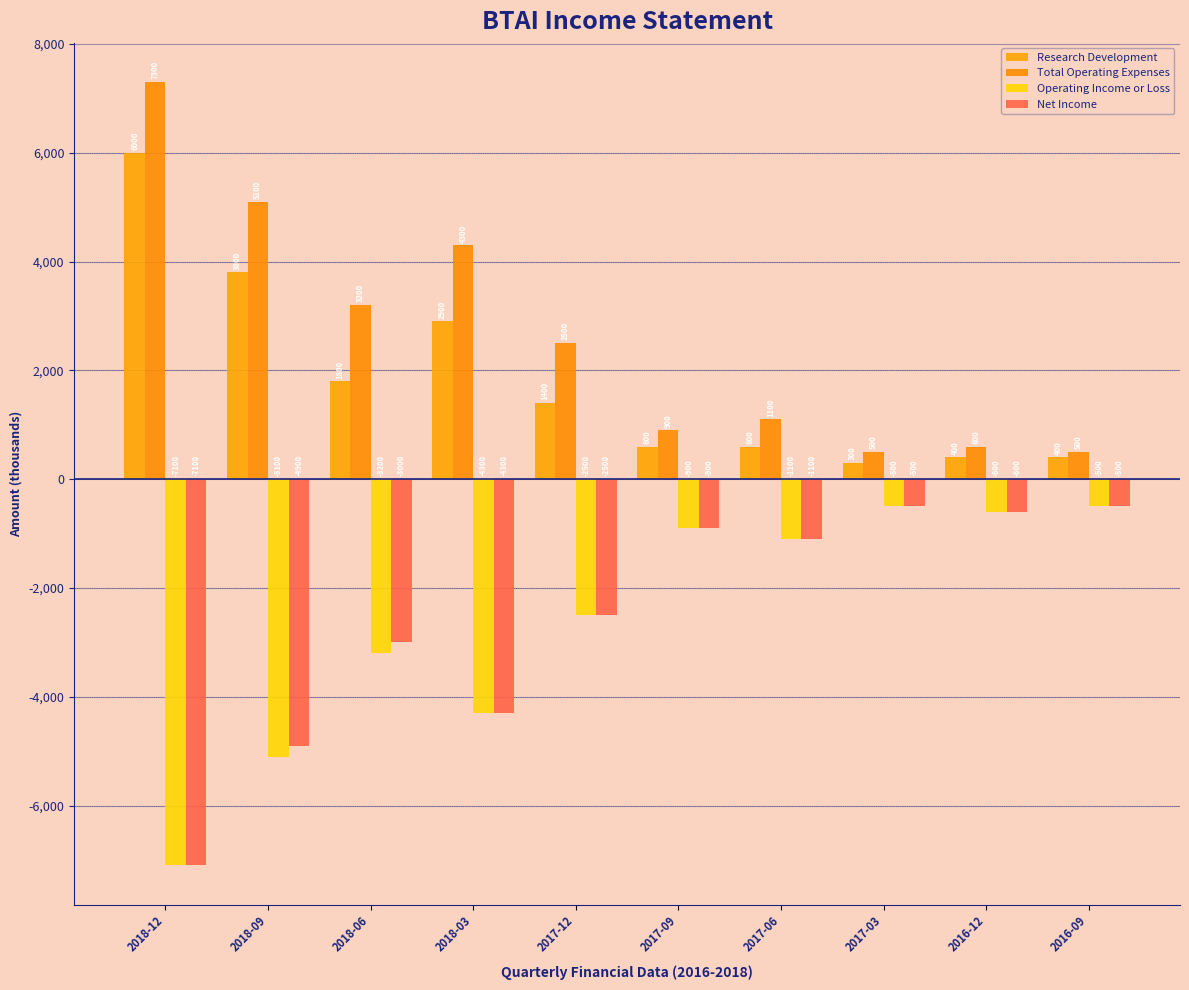

The value of Research Development at 2018-06 is 839. True or false?

False